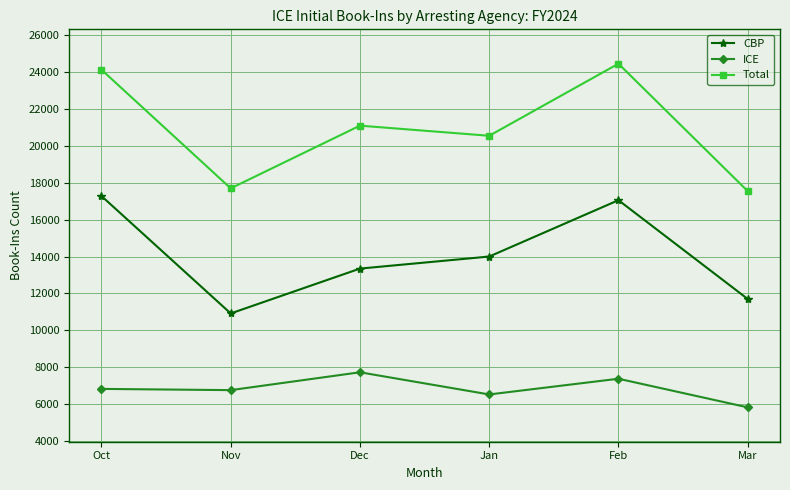

What is the difference between the maximum and minimum values in the ICE series?

1898